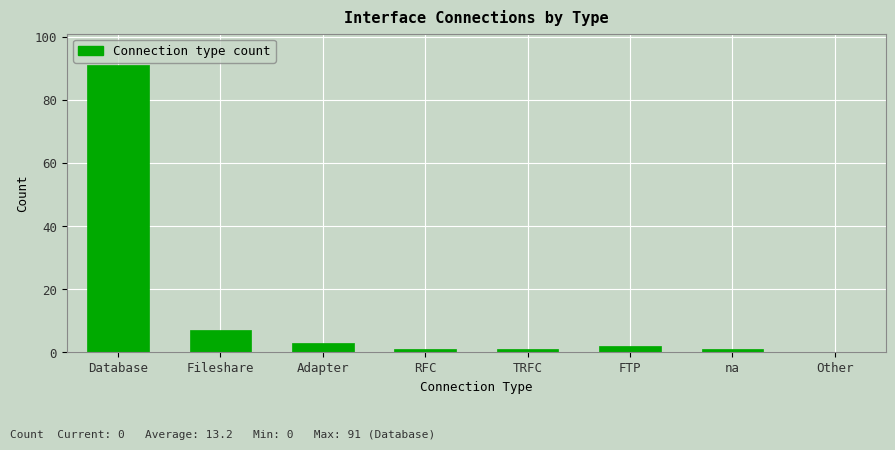

True or false: the data shows 1 at na.

True